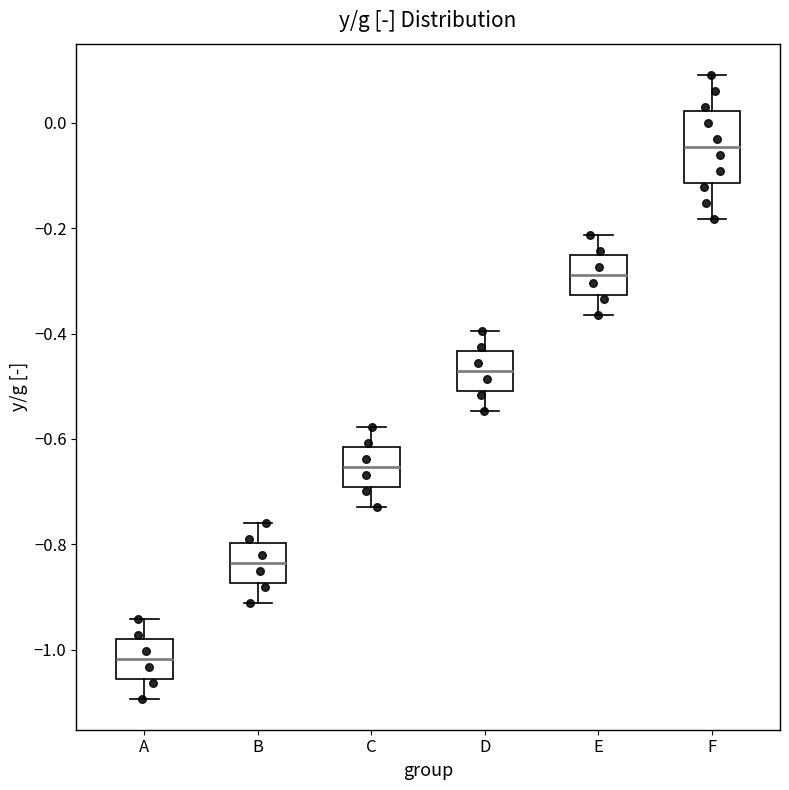

Which box's median line is the lowest?

A